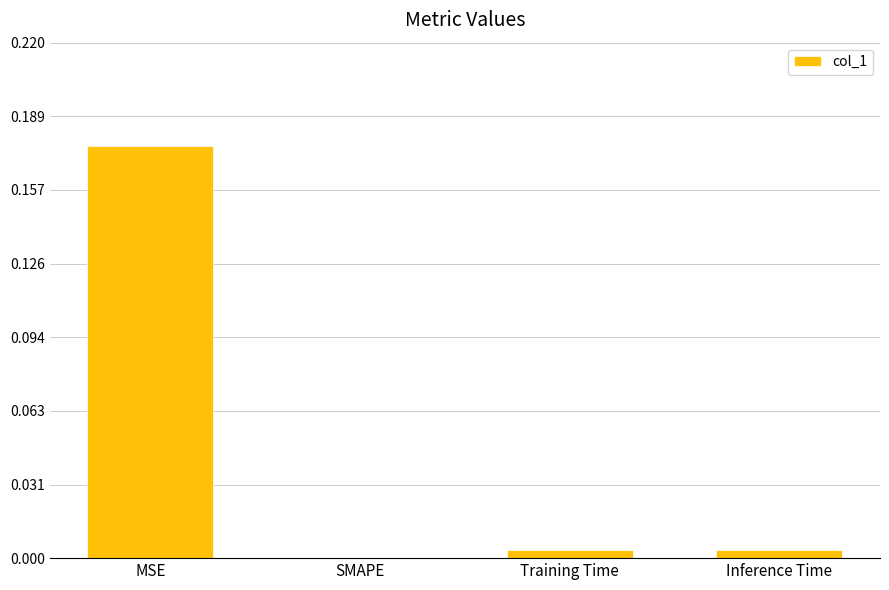

How many values are above zero?

3